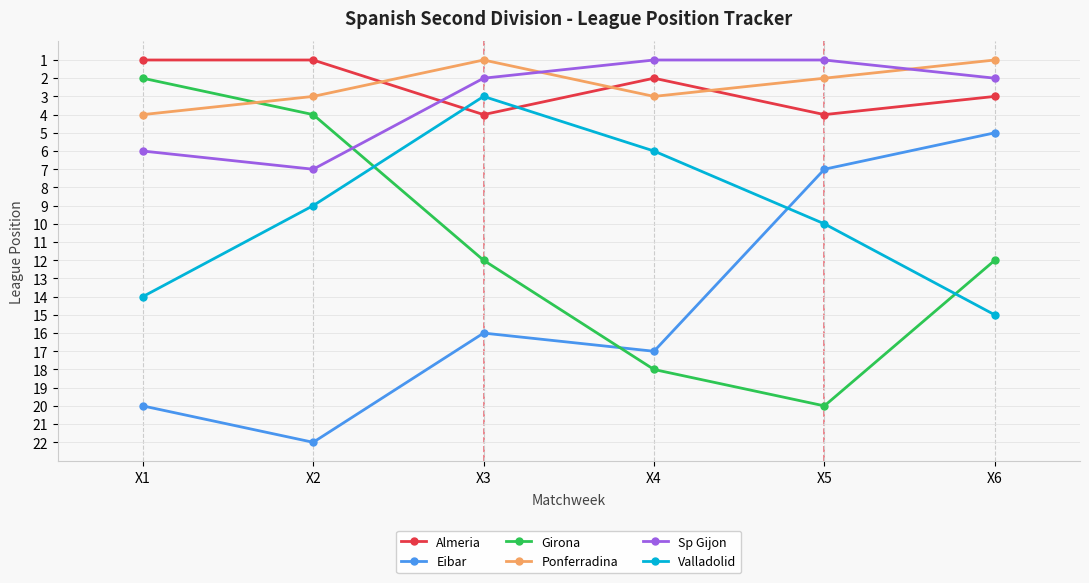

What are all the series names shown in the legend?

Almeria, Eibar, Girona, Ponferradina, Sp Gijon, Valladolid